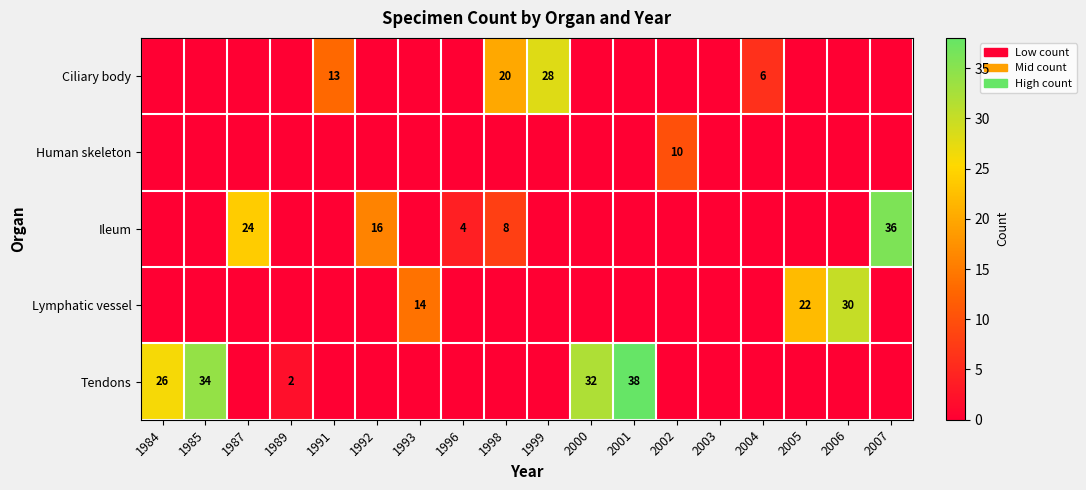

Between 1991 and 1996, which is larger?

1991